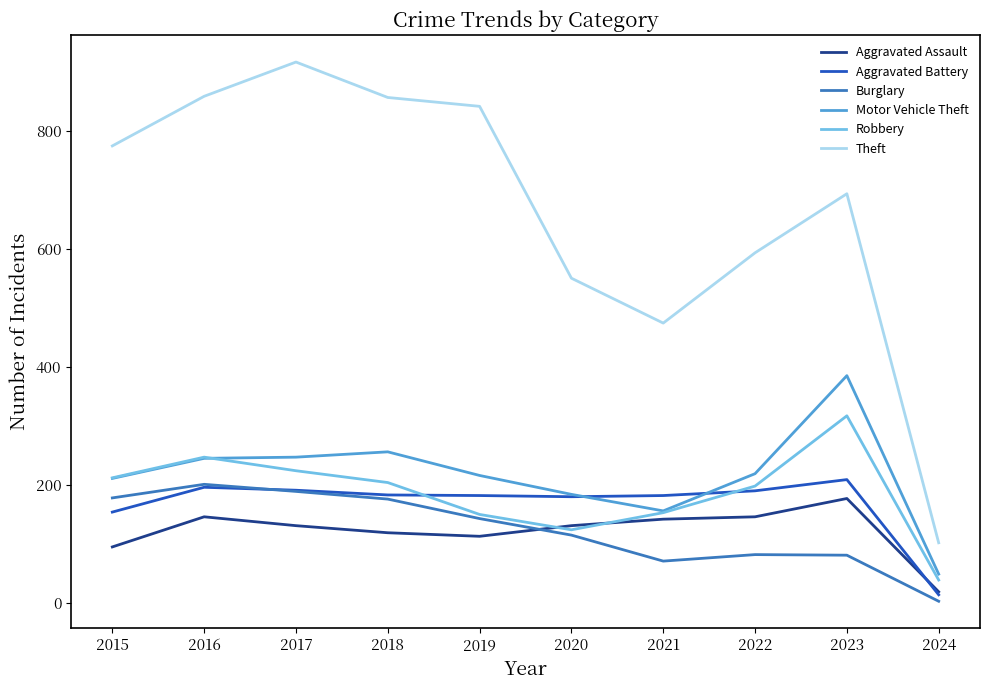

What is the approximate value of Robbery at 2016?

247